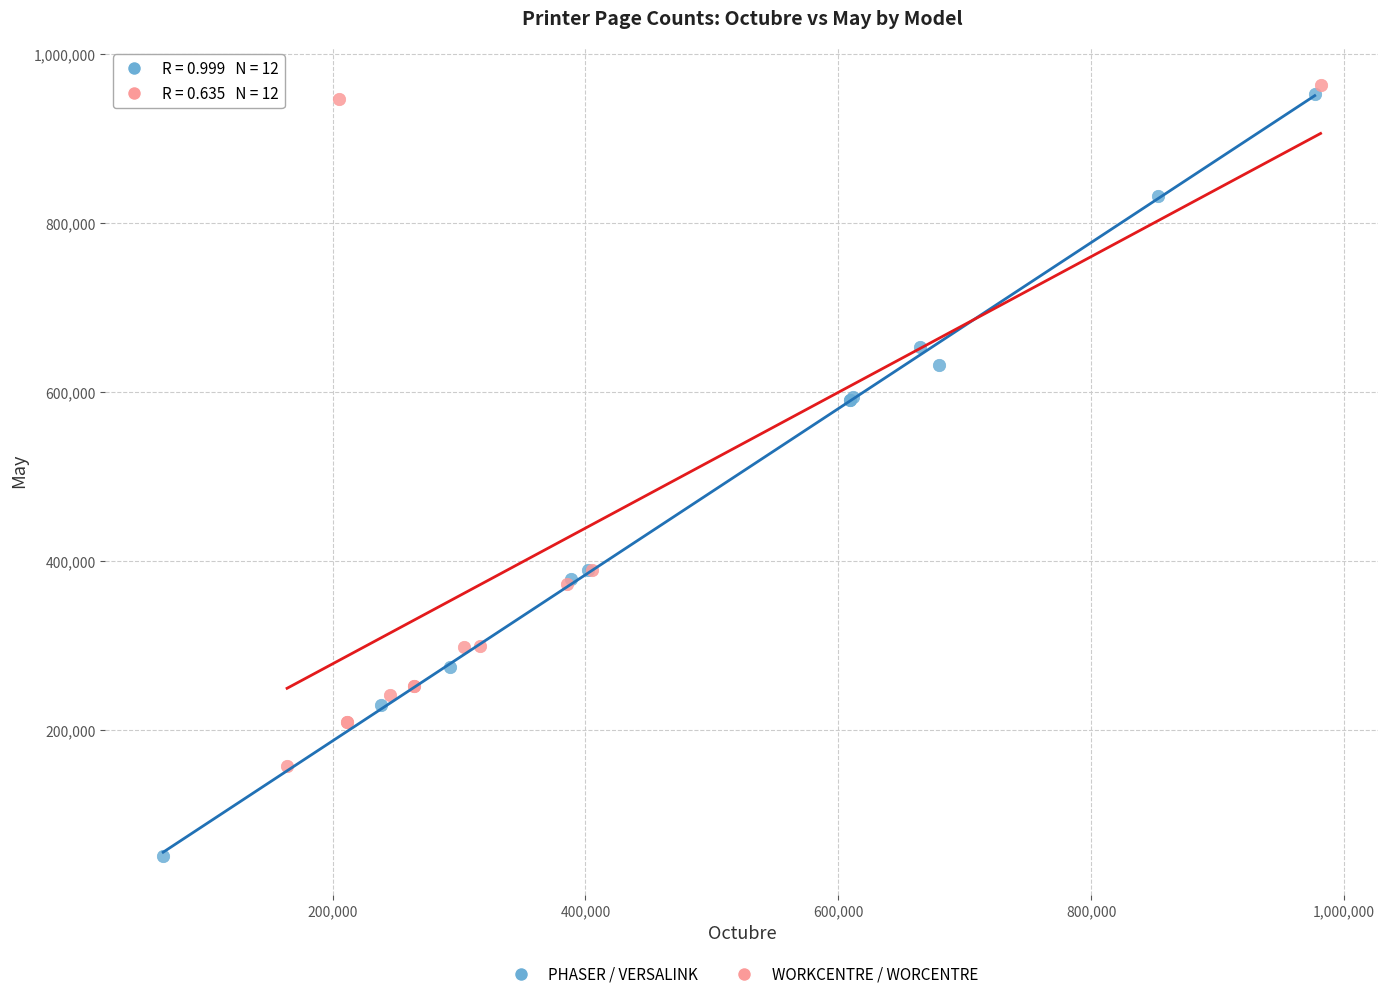

Which series has the widest spread of Y values?

PHASER / VERSALINK